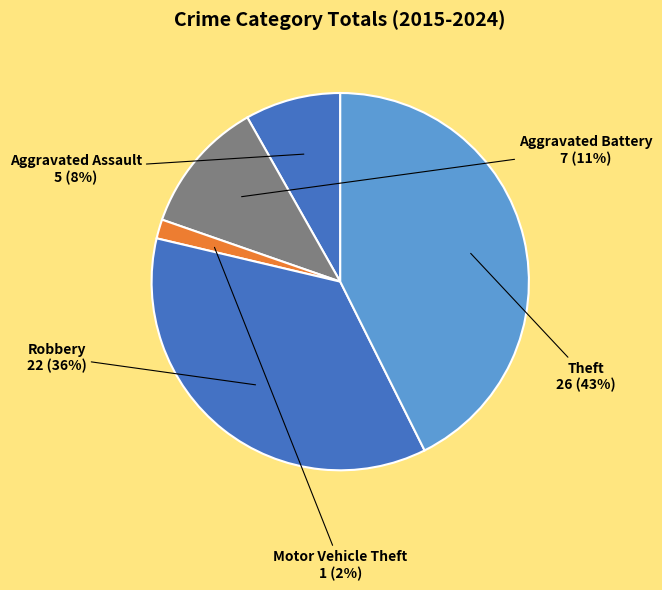

How many segments does this pie chart have?

5